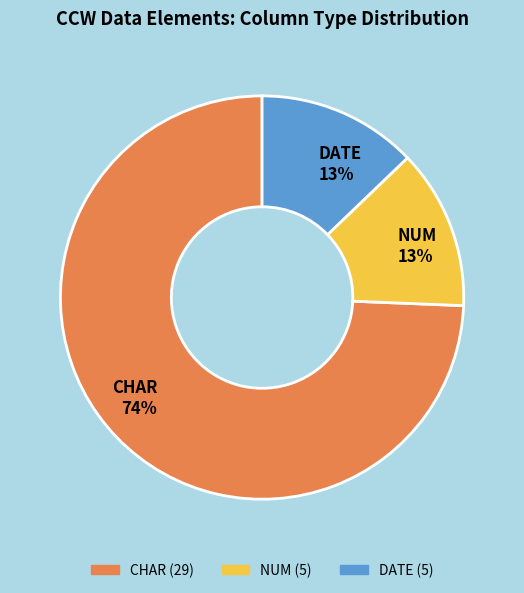

Do CHAR and DATE together represent more than half of the pie?

Yes